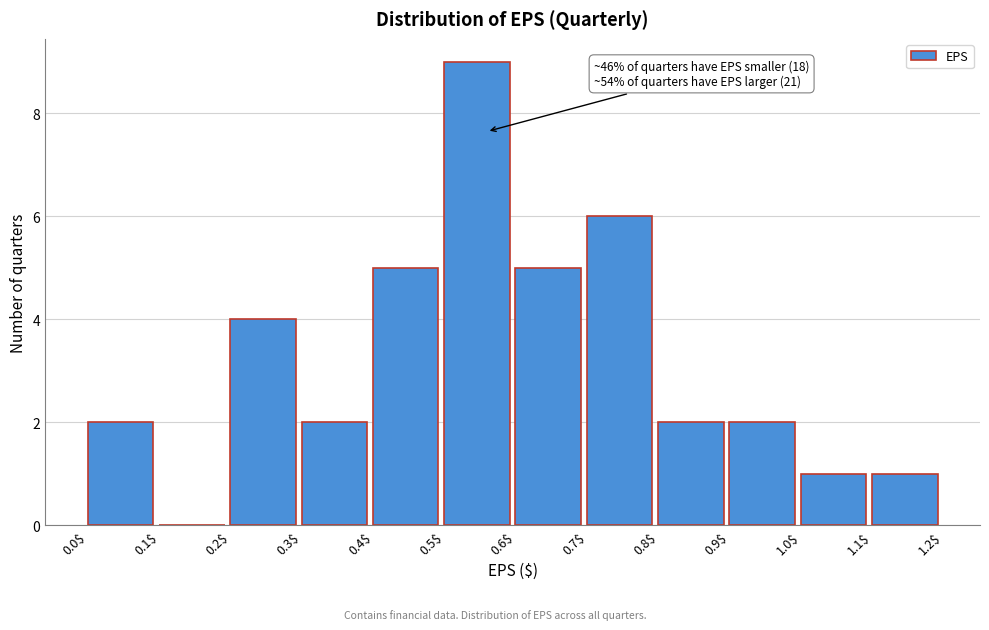

Over which range of the x-axis is the bar tallest?

0.5$ to 0.6$